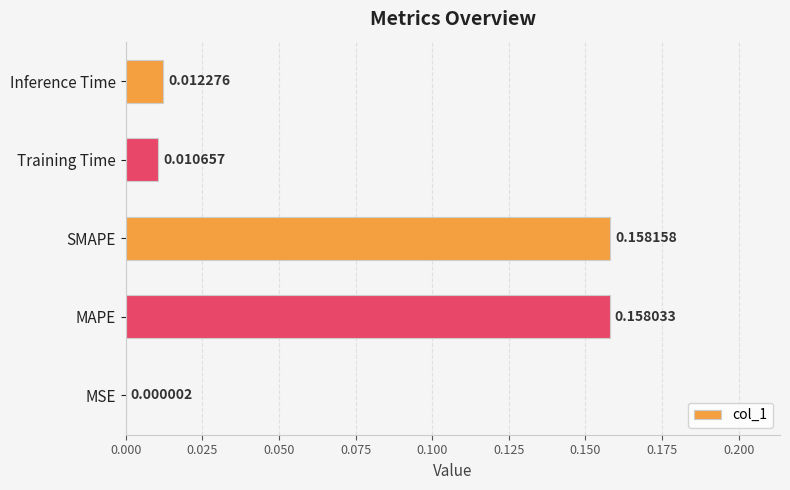

What is the change in value from MSE to MAPE?

+0.2